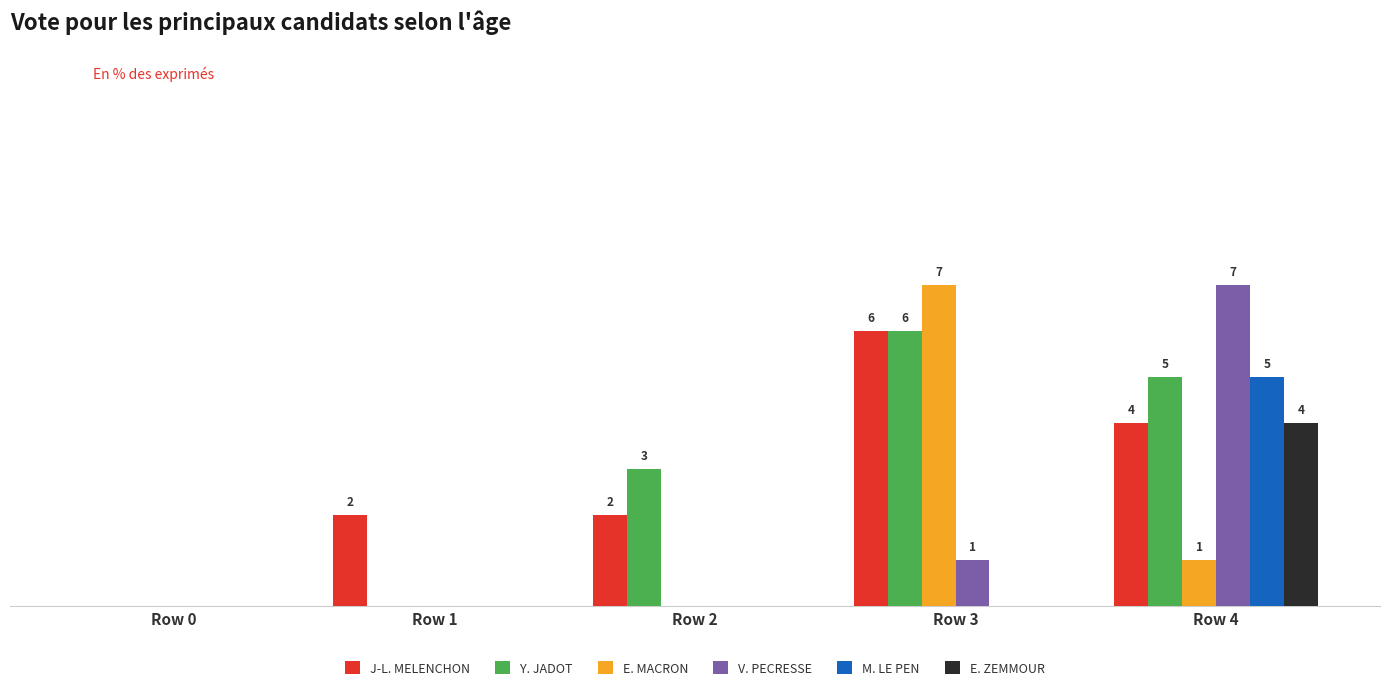

What is the maximum value shown in the chart?

7